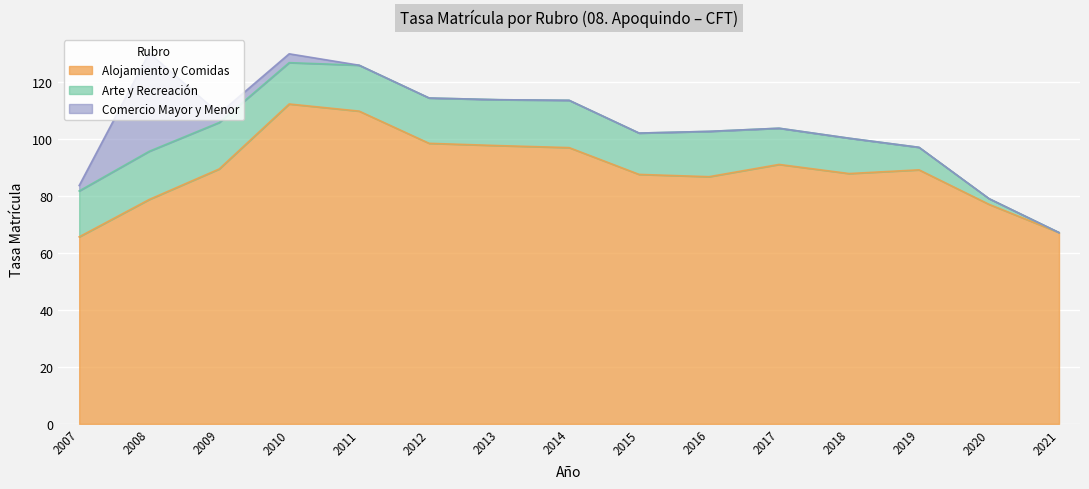

How many distinct data groups are displayed?

3